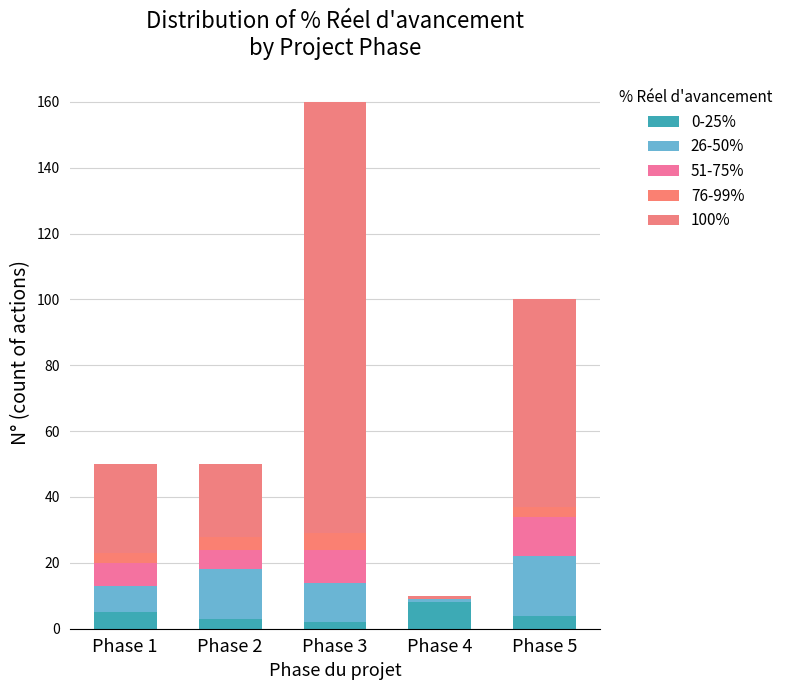

At Phase 4, list the series in order from largest to smallest.

0-25%, 26-50%, 100%, 51-75%, 76-99%